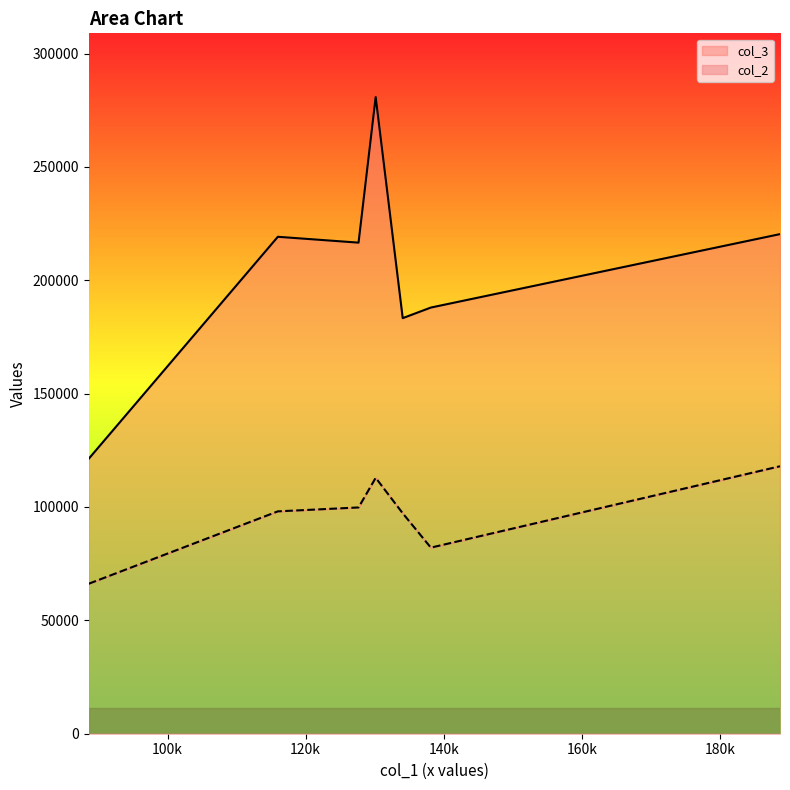

What is the difference between the maximum and minimum values in the col_2 series?

51804